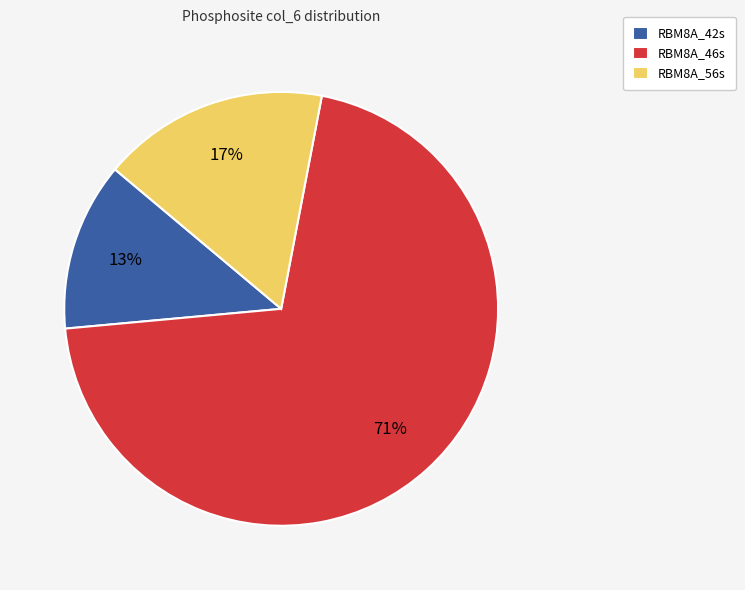

To the nearest percent, what is the combined percentage of RBM8A_56s and RBM8A_46s?

87%